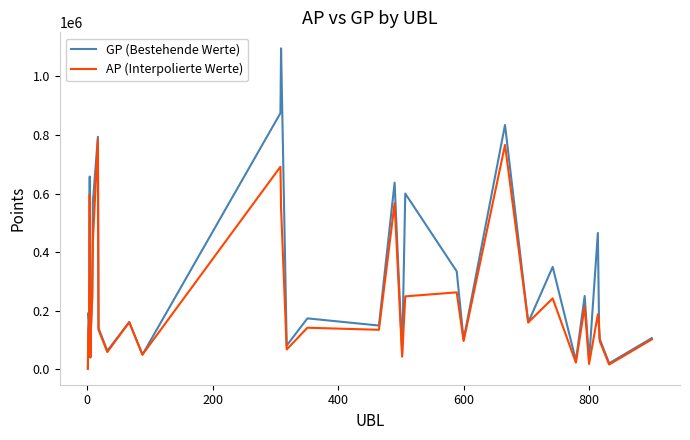

What is the average value of the AP (Interpolierte Werte) series?

226780